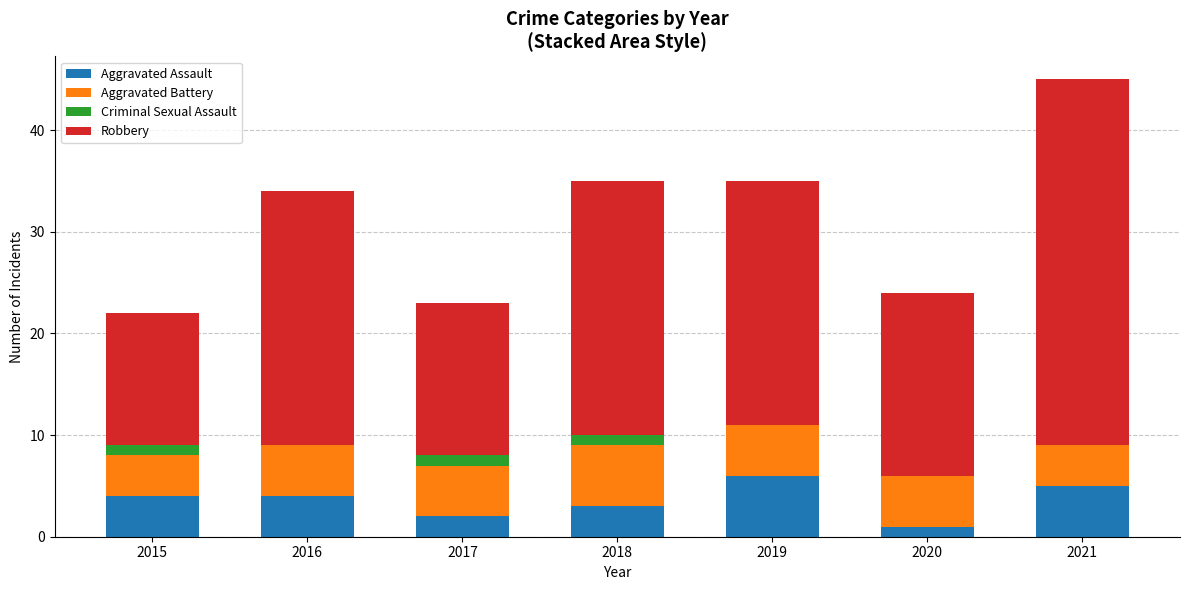

The Aggravated Assault series shows 5 at 2018. True or false?

False